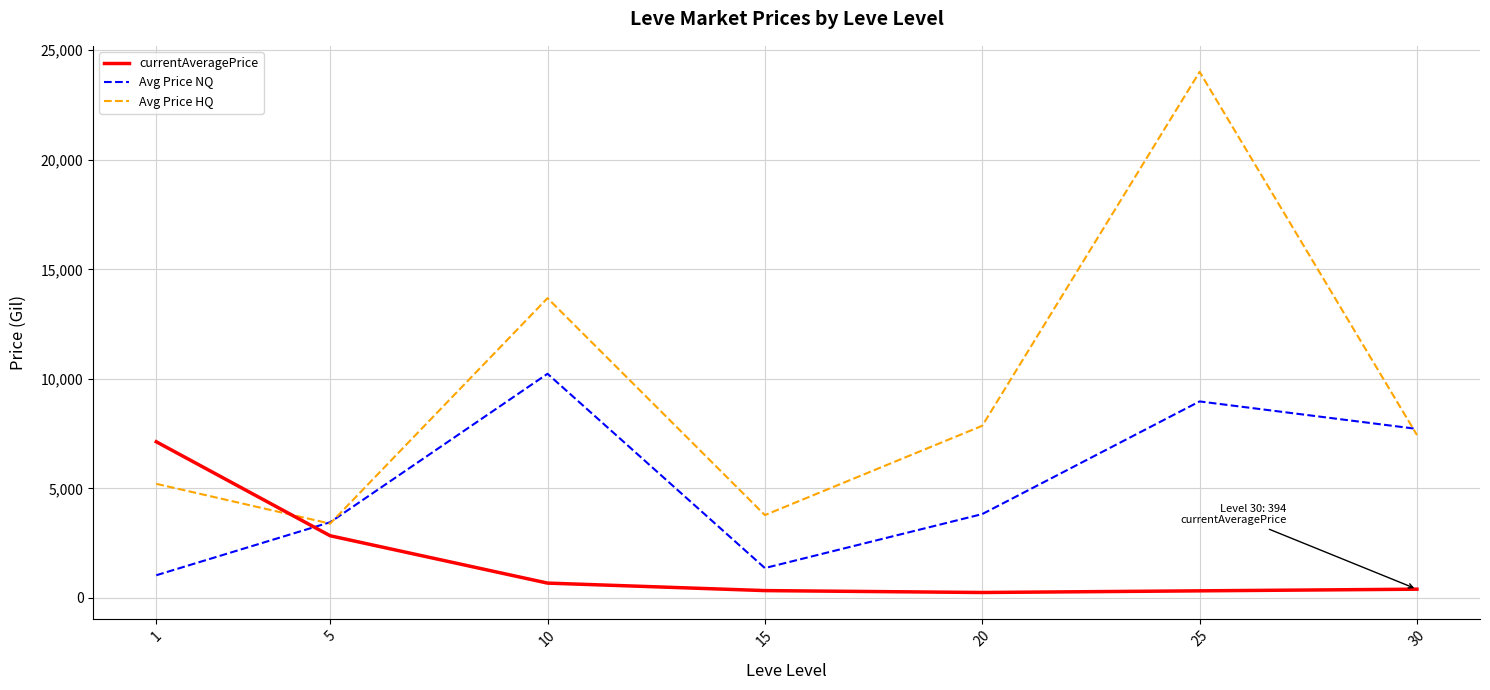

What is the total value across all series at 30?

15539.6